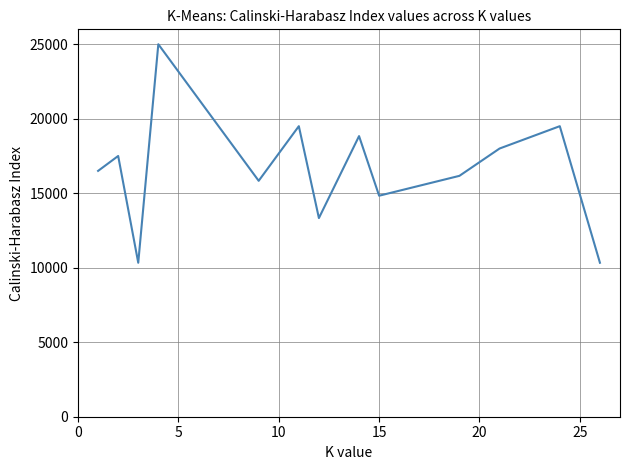

What is the difference between the maximum and minimum values?

14666.7